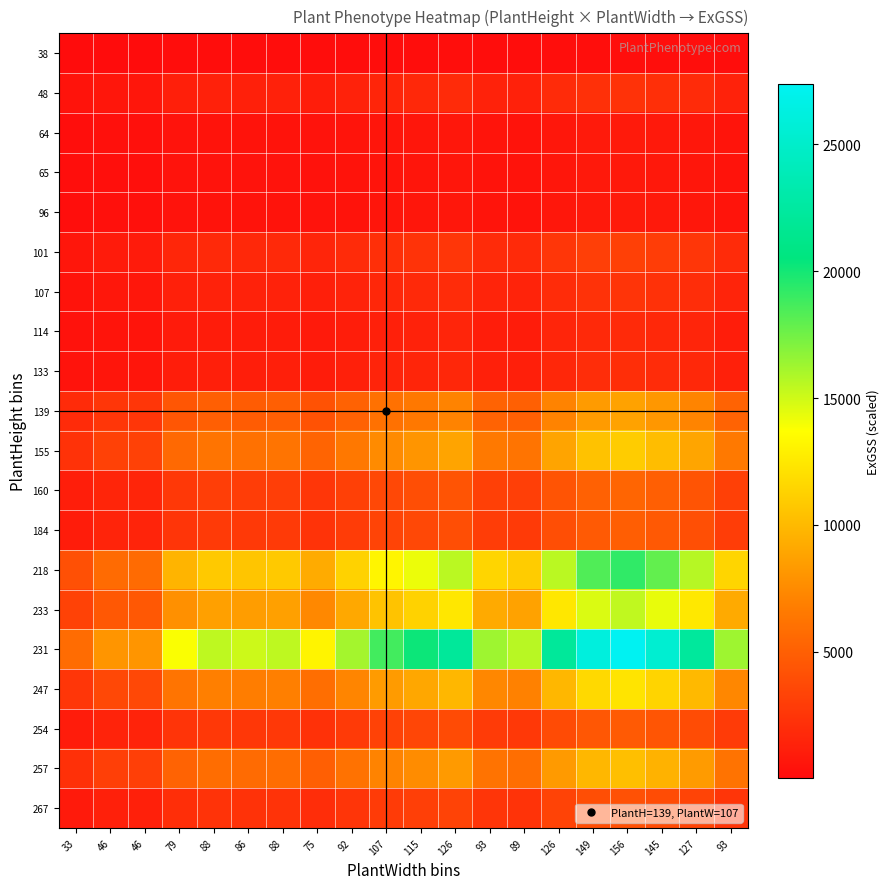

What is the smallest value displayed?

42.5